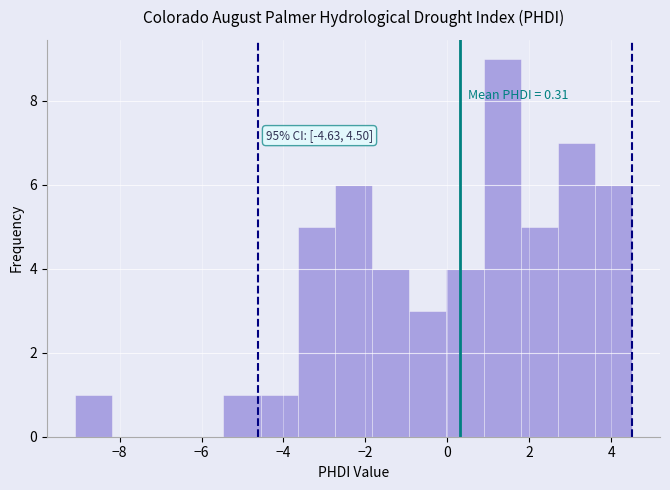

Which range on the x-axis has the tallest bar?

0.8 to 1.8